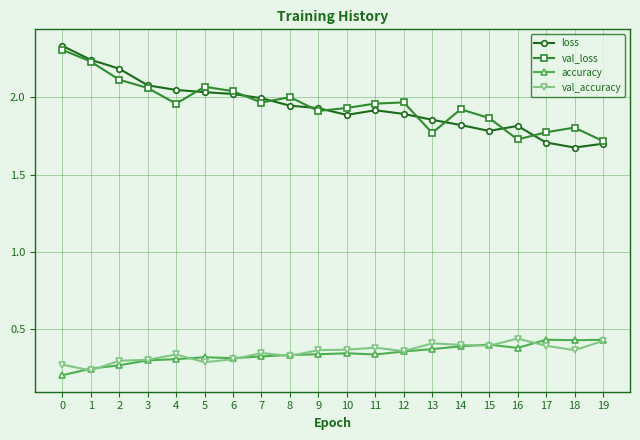

Which series has the largest range (max minus min)?

loss